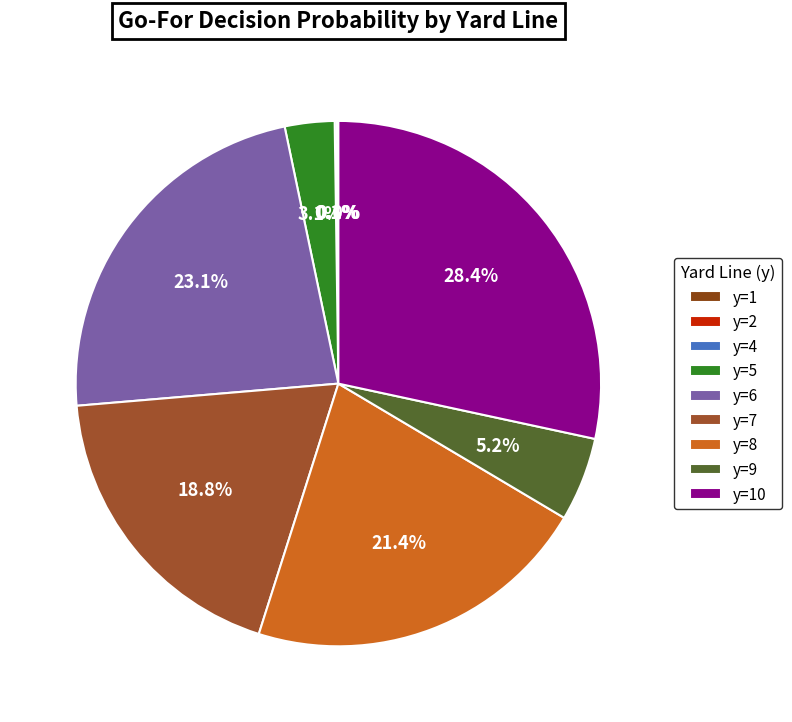

Does any single category account for the majority?

No